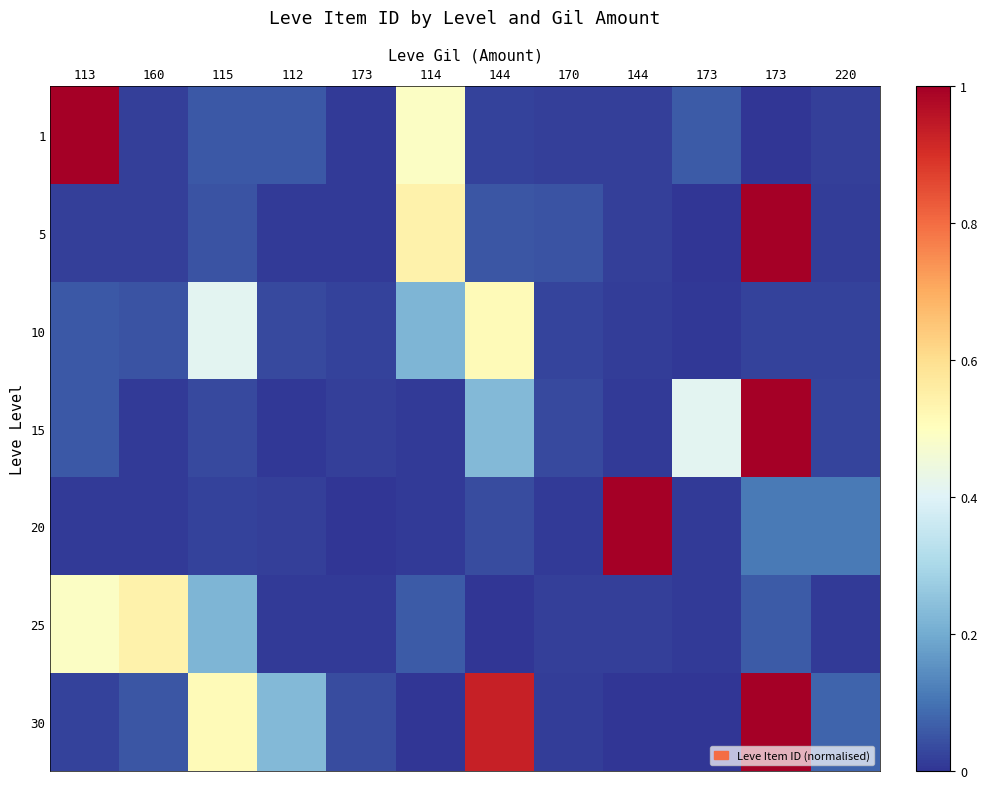

What is the difference between the highest and lowest values at 113?

1.0